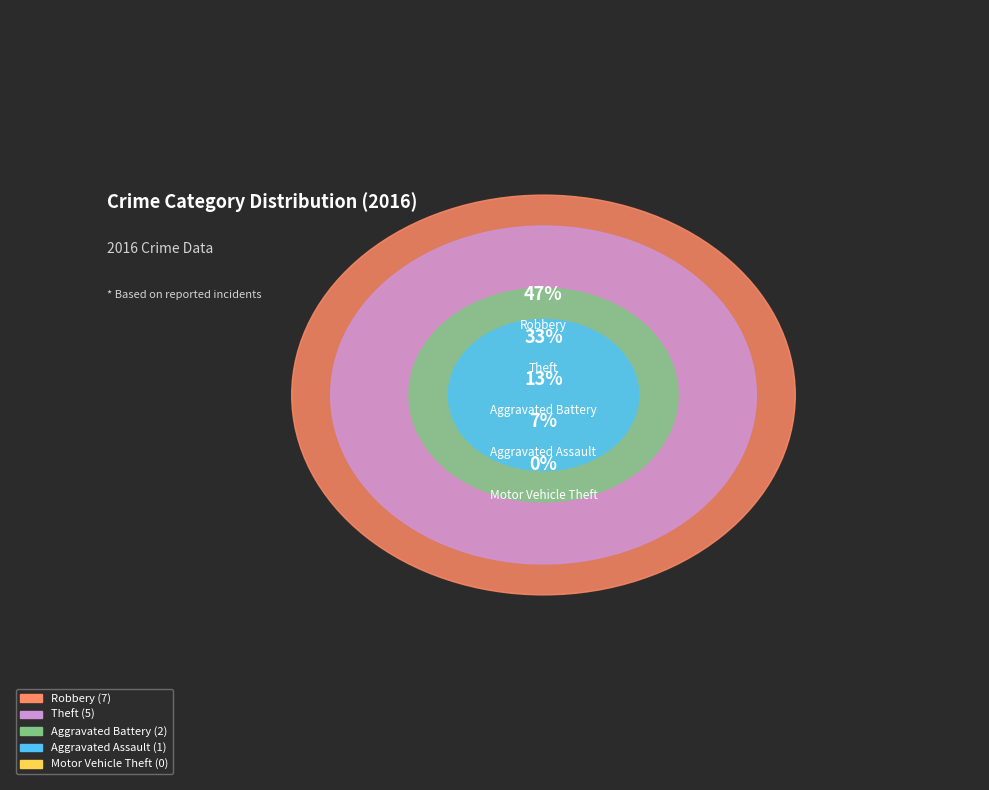

How many segments does this pie chart have?

5